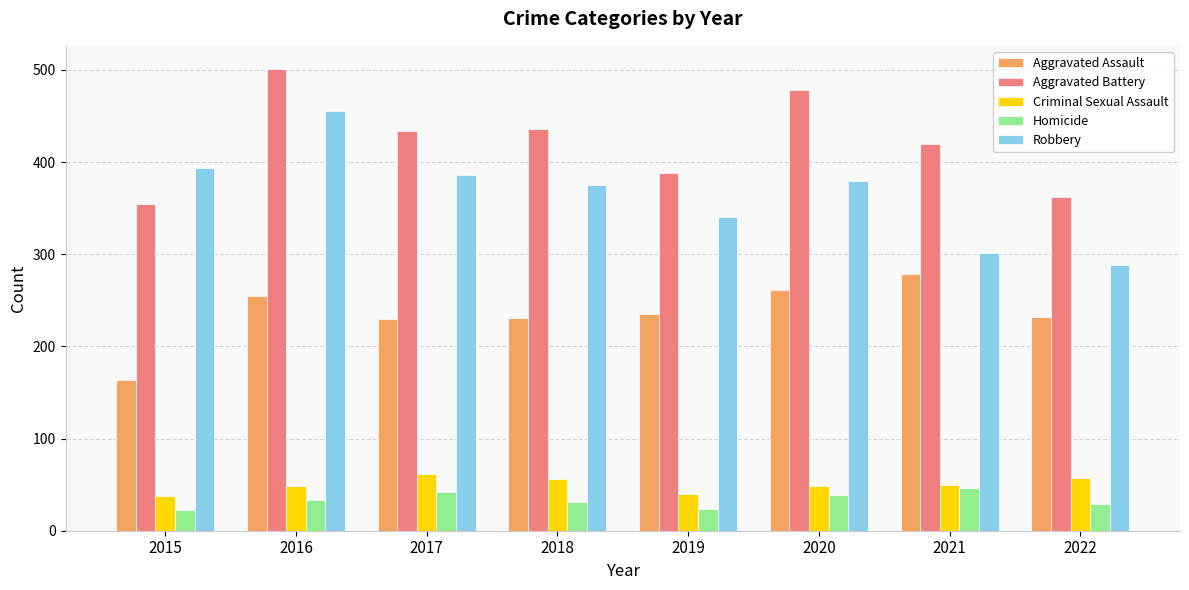

What is the sum of the Aggravated Assault values at 2021 and 2020?

540